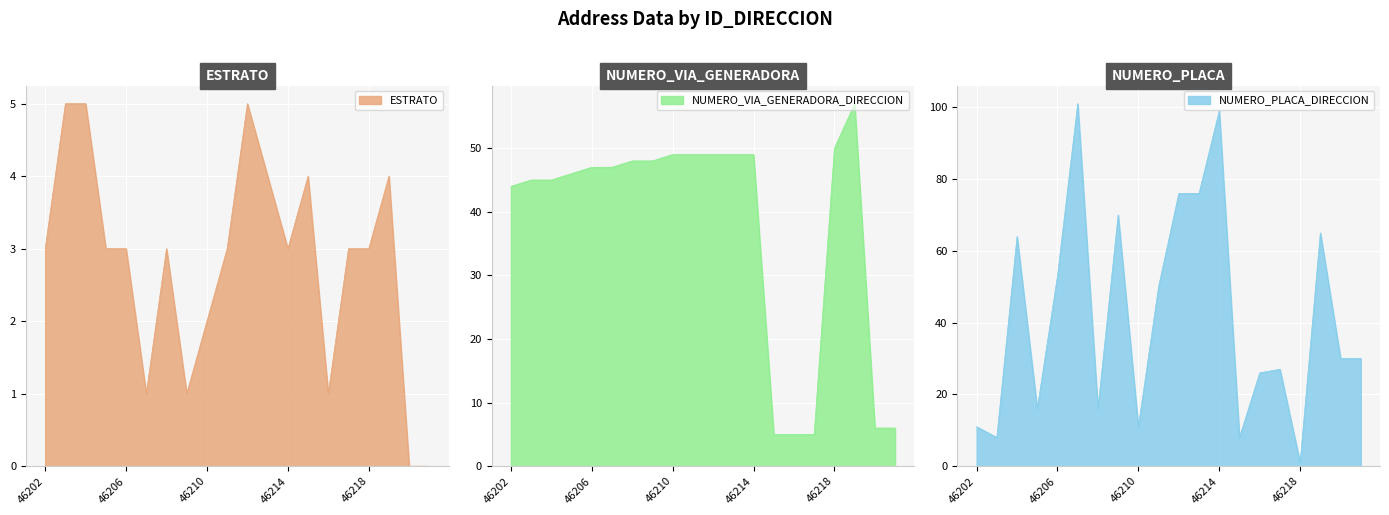

Which series has the widest spread of values?

NUMERO_PLACA_DIRECCION